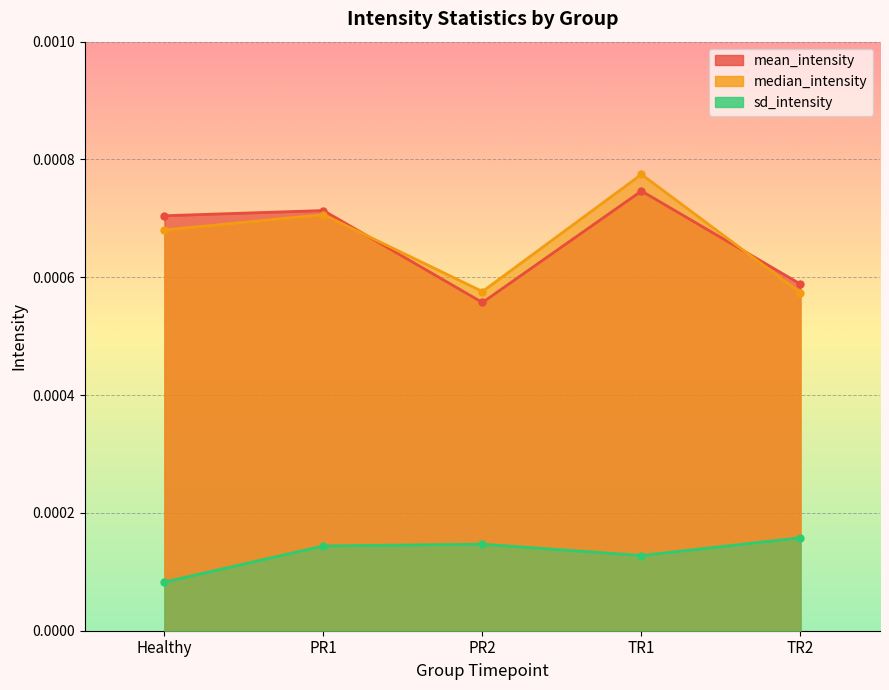

Between which two adjacent categories do mean_intensity and median_intensity first intersect?

PR1 and PR2